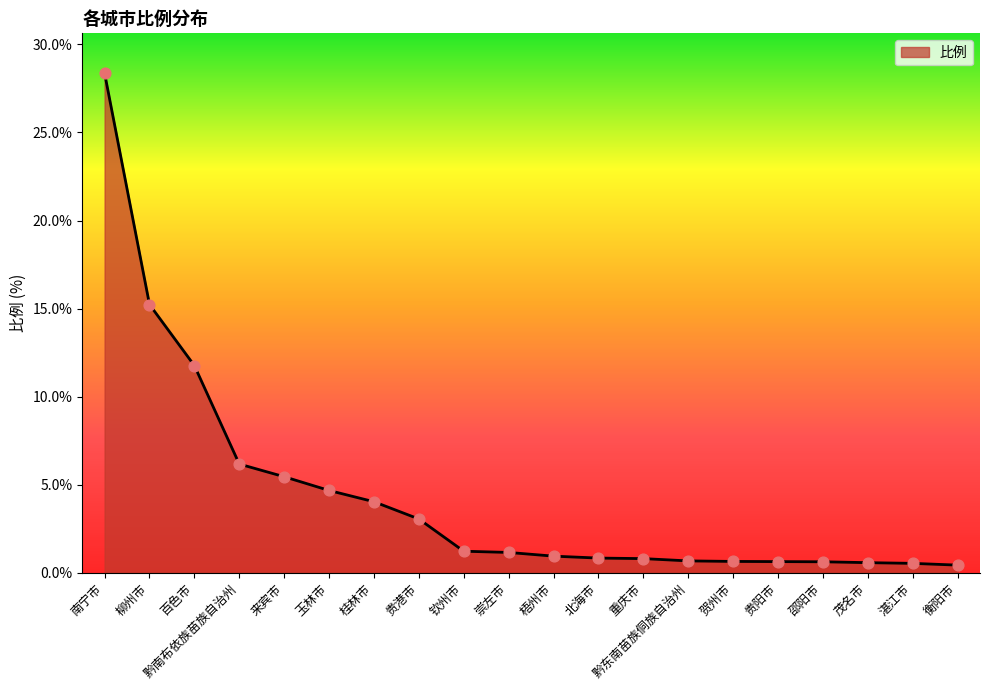

What is the change in value from 百色市 to 邵阳市?

-11.1